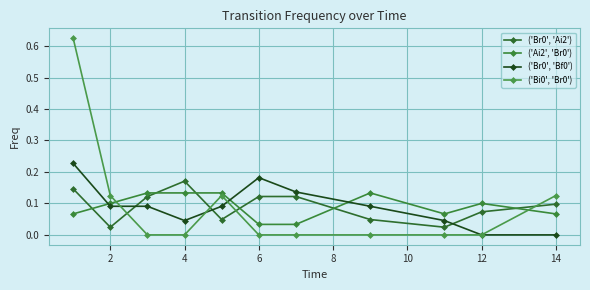

Reading right to left, list all the values displayed in this chart.

('Br0', 'Ai2'): 0.1	0.1	0.0	0.0	0.1	0.1	0.0	0.2	0.1	0.0	0.1
('Ai2', 'Br0'): 0.1	0.1	0.1	0.1	0.0	0.0	0.1	0.1	0.1	0.1	0.1
('Br0', 'Bf0'): 0.0	0.0	0.0	0.1	0.1	0.2	0.1	0.0	0.1	0.1	0.2
('Bi0', 'Br0'): 0.1	0.0	0.0	0.0	0.0	0.0	0.1	0.0	0.0	0.1	0.6